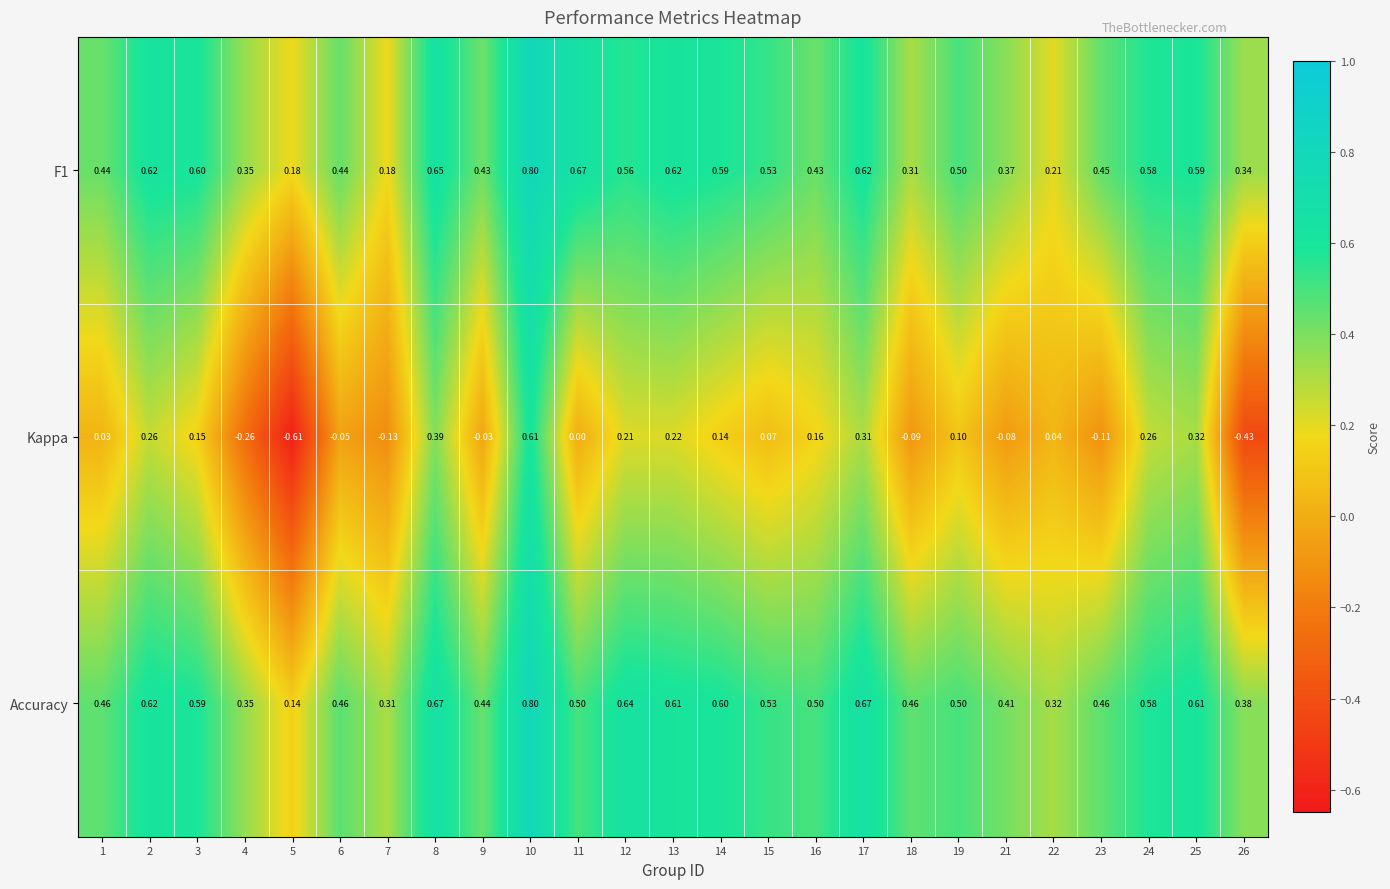

Which series has the widest spread of values?

Kappa